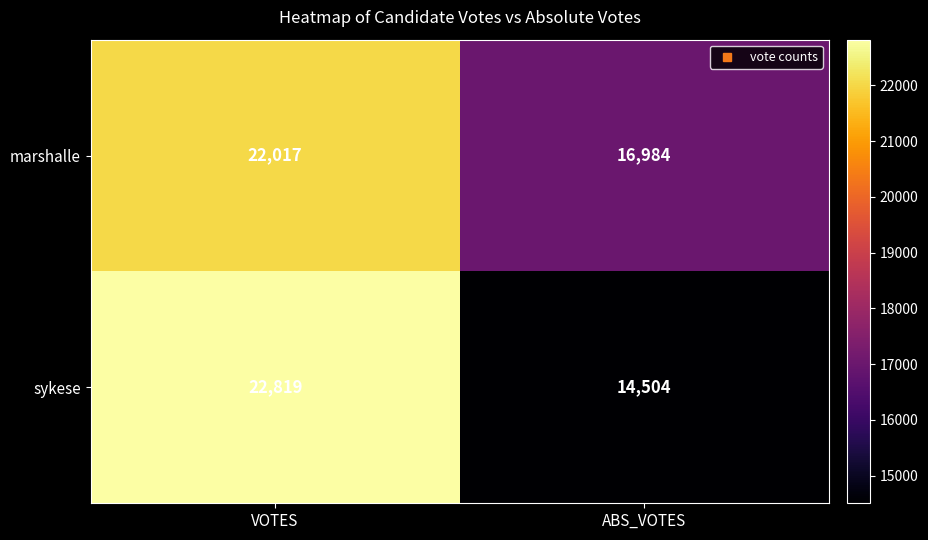

What is the approximate value of marshalle at ABS_VOTES?

16984